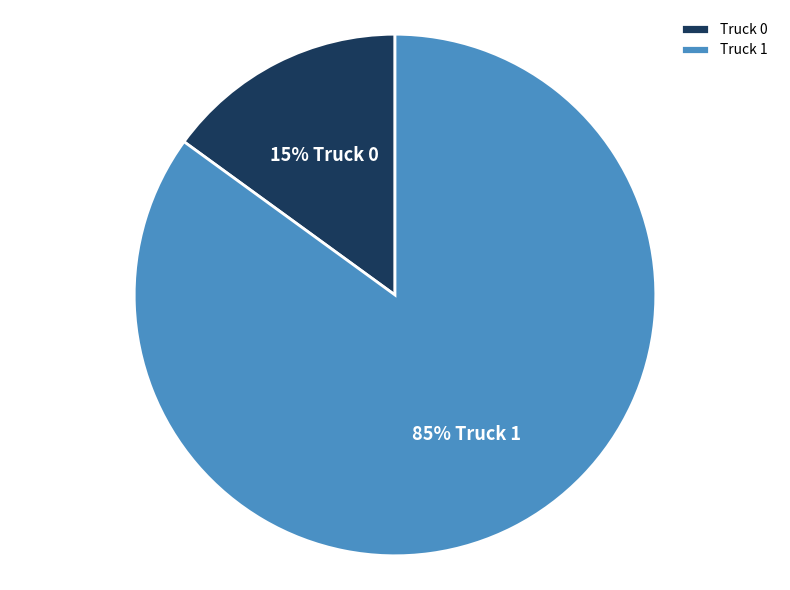

What is the ratio of the value at Truck 0 to the value at Truck 1?

0.2